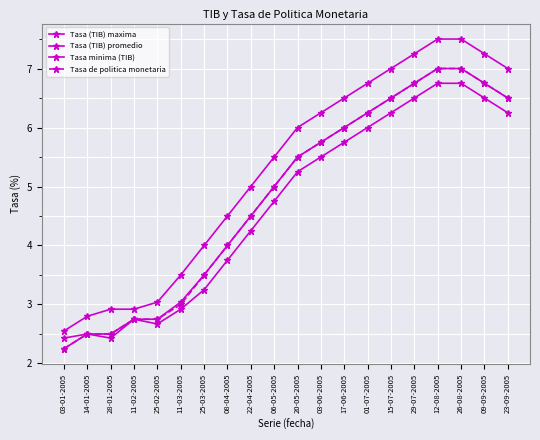

True or false: Tasa (TIB) promedio and Tasa minima (TIB) intersect in this chart.

False